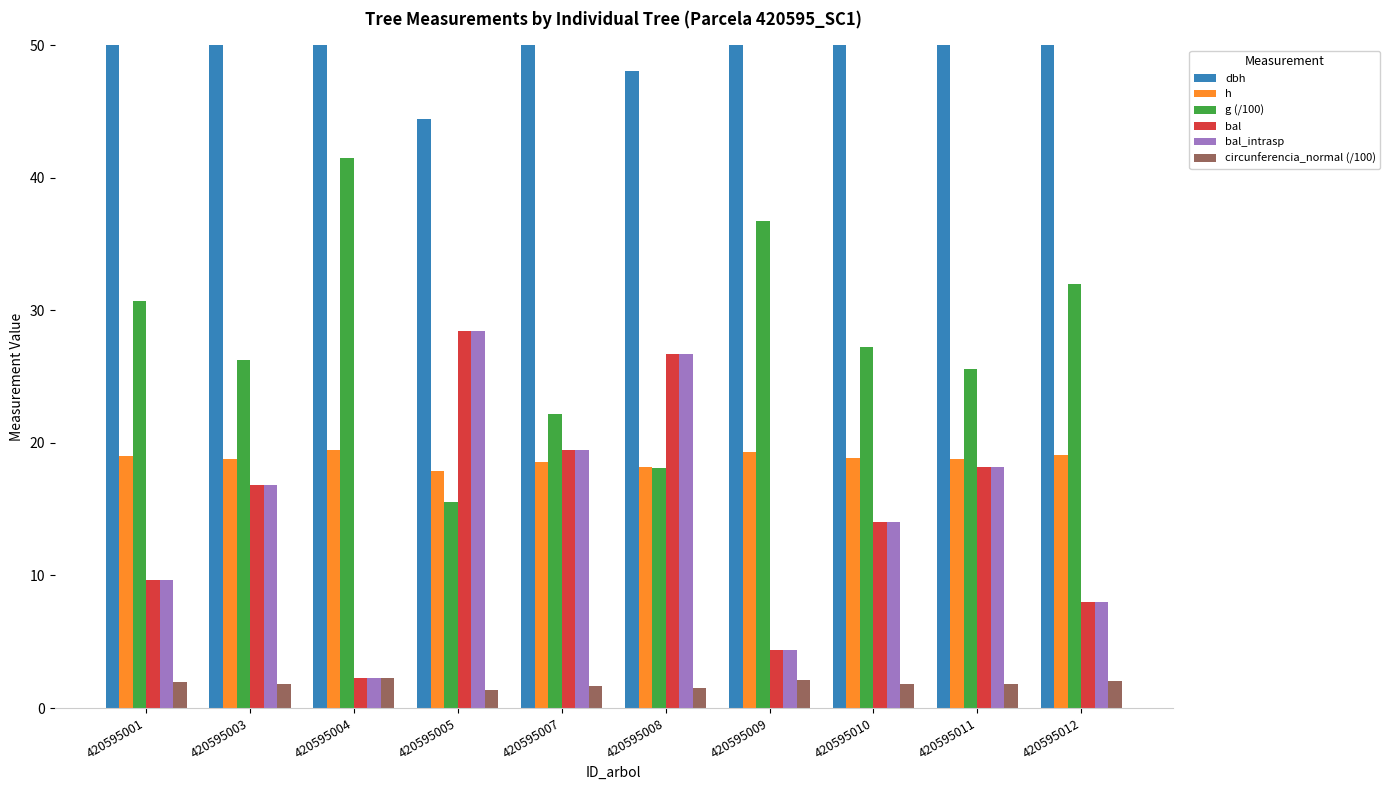

What is the lowest value of the dbh series?

44.5